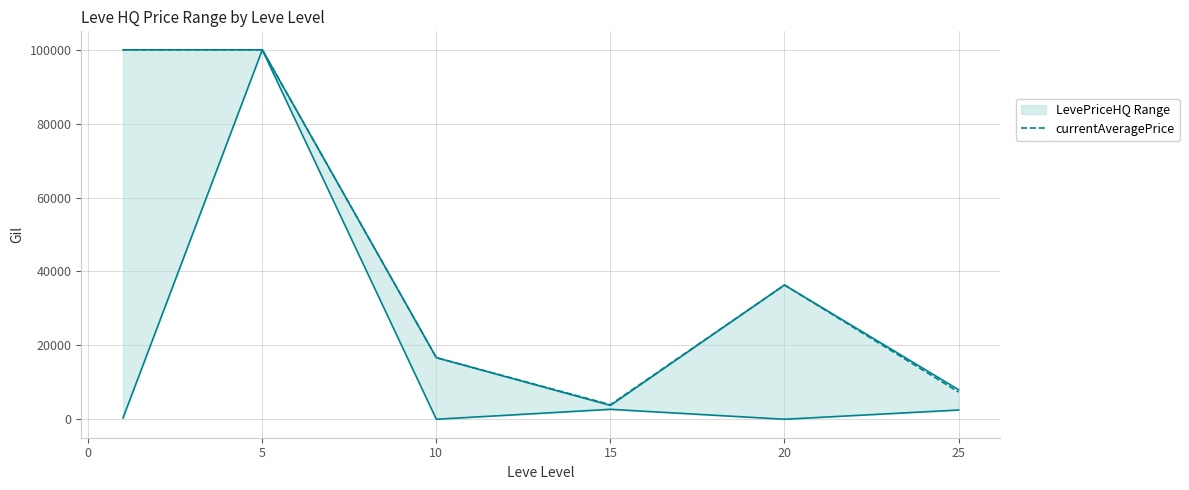

What is the minimum value for currentAveragePrice?

3937.5